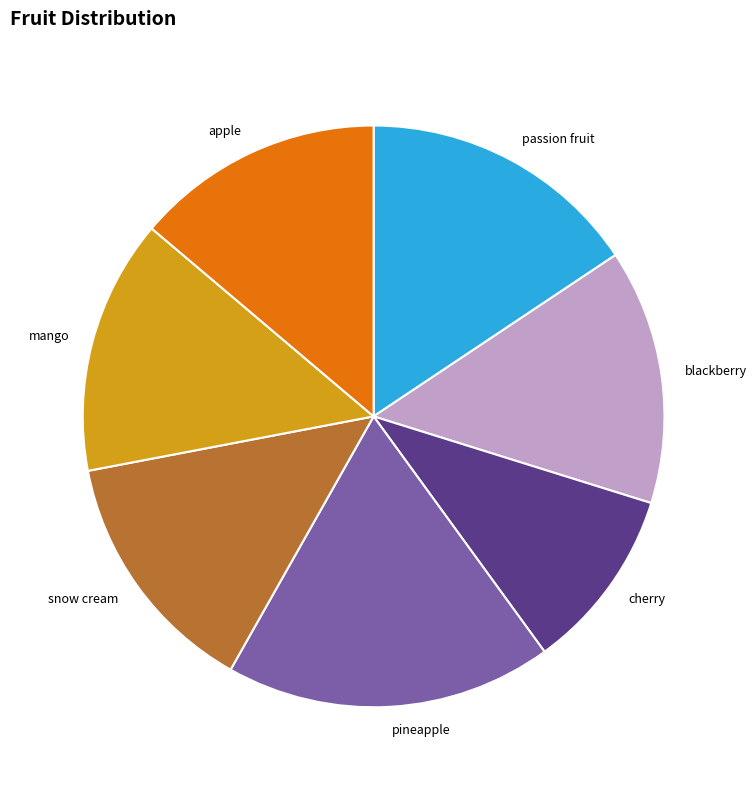

Is there any slice that represents more than half of the pie?

No